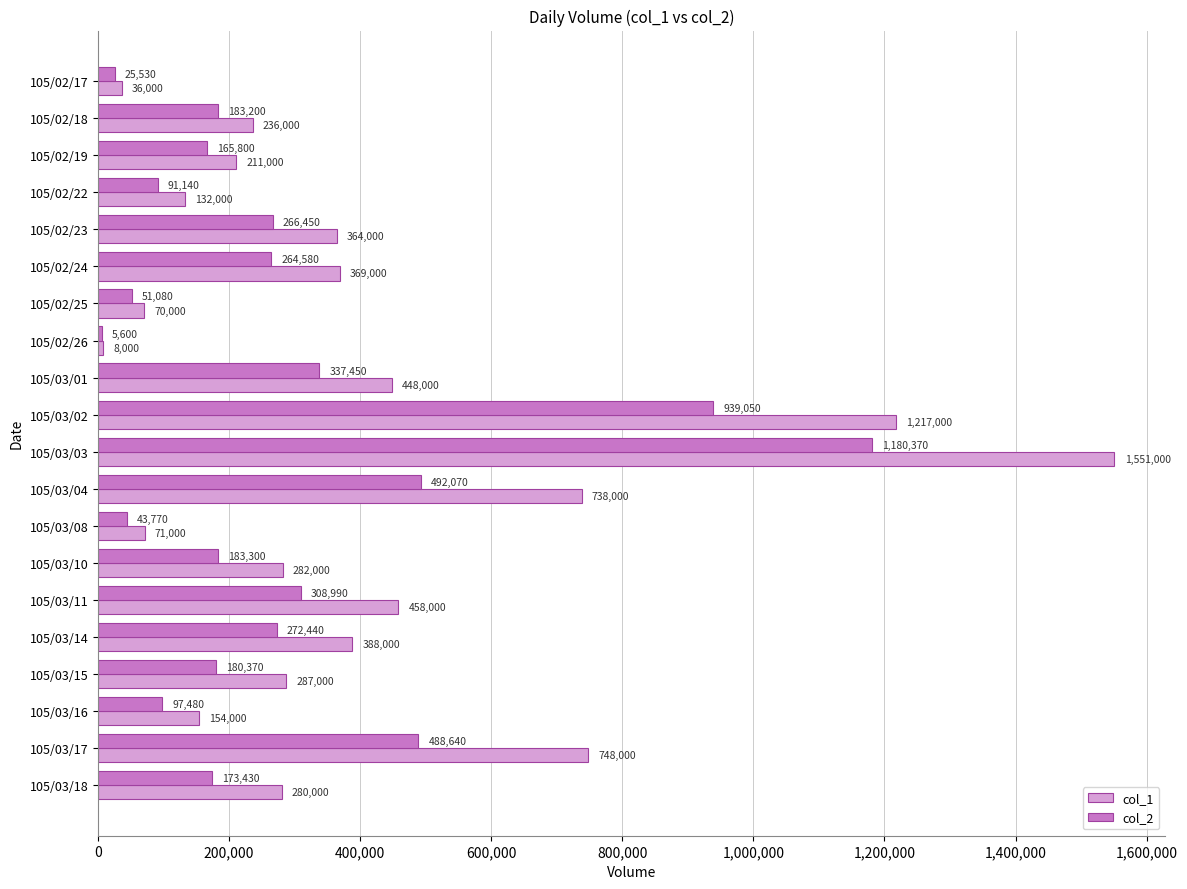

Count the number of categories in the chart.

20